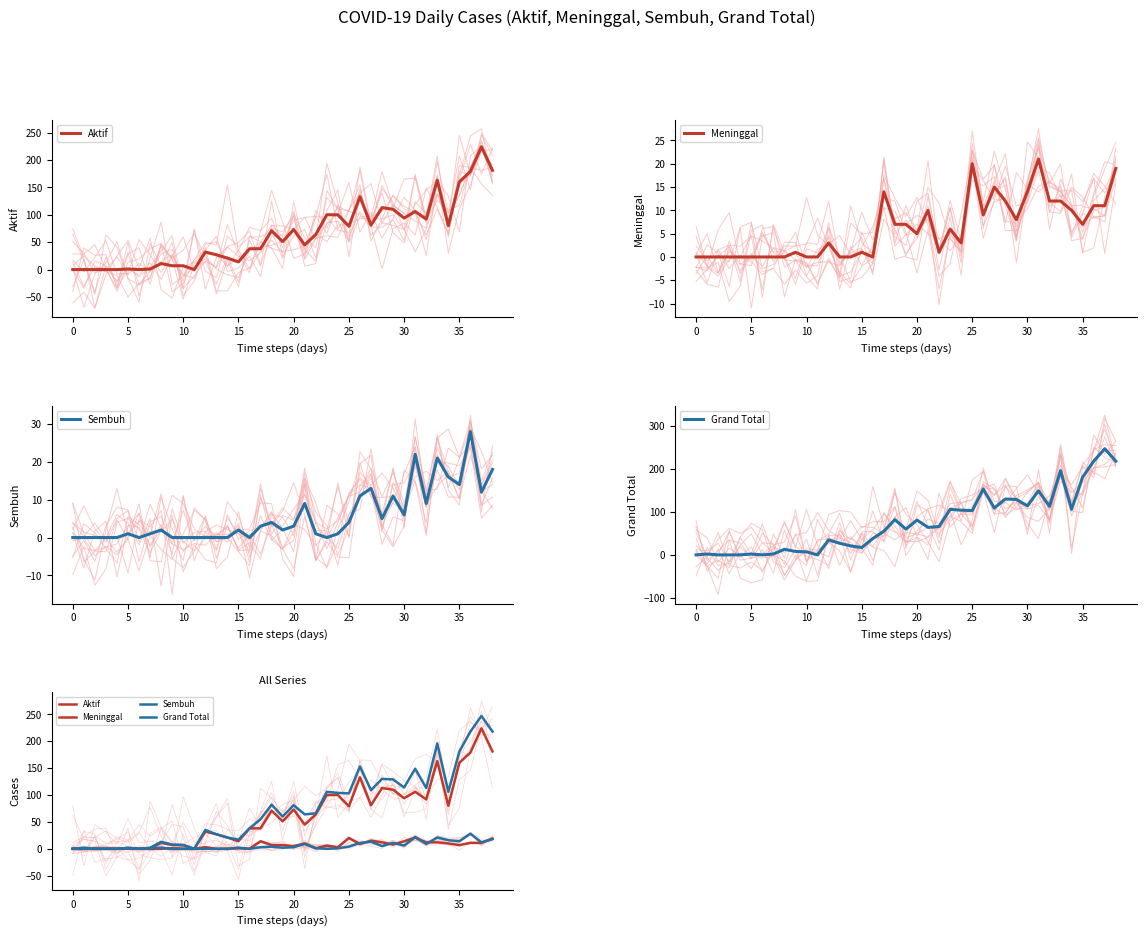

Is the value of Meninggal at 15 greater than the value of Sembuh at 33?

No